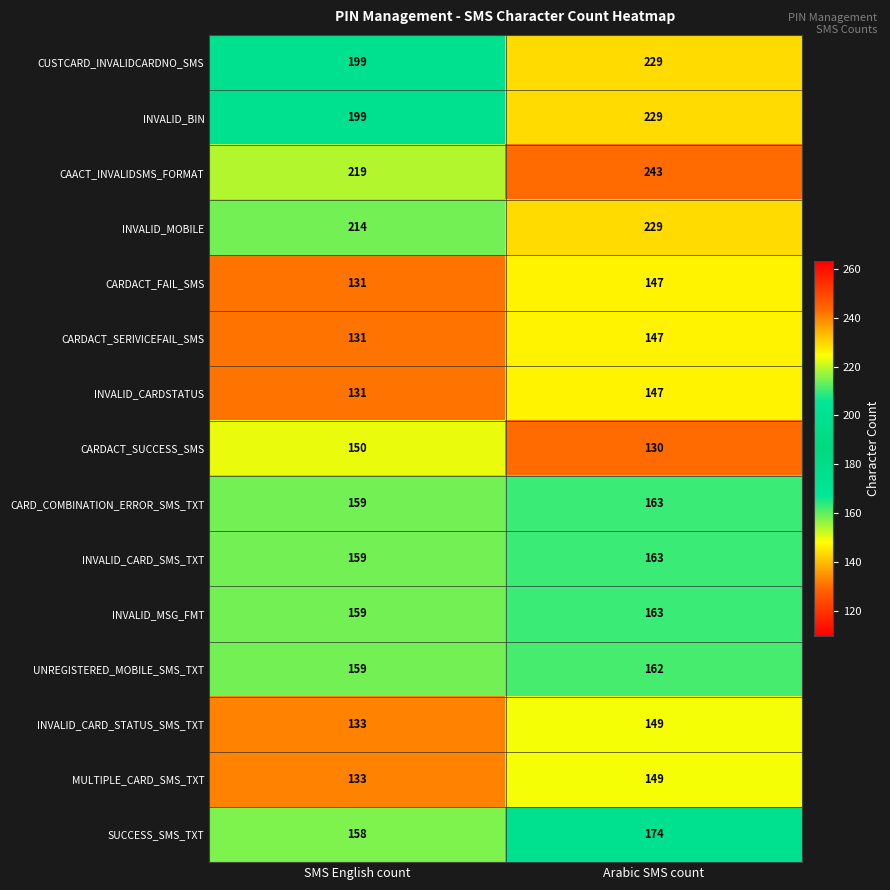

Is the value of INVALID_BIN at SMS English count greater than the value of CUSTCARD_INVALIDCARDNO_SMS at Arabic SMS count?

No